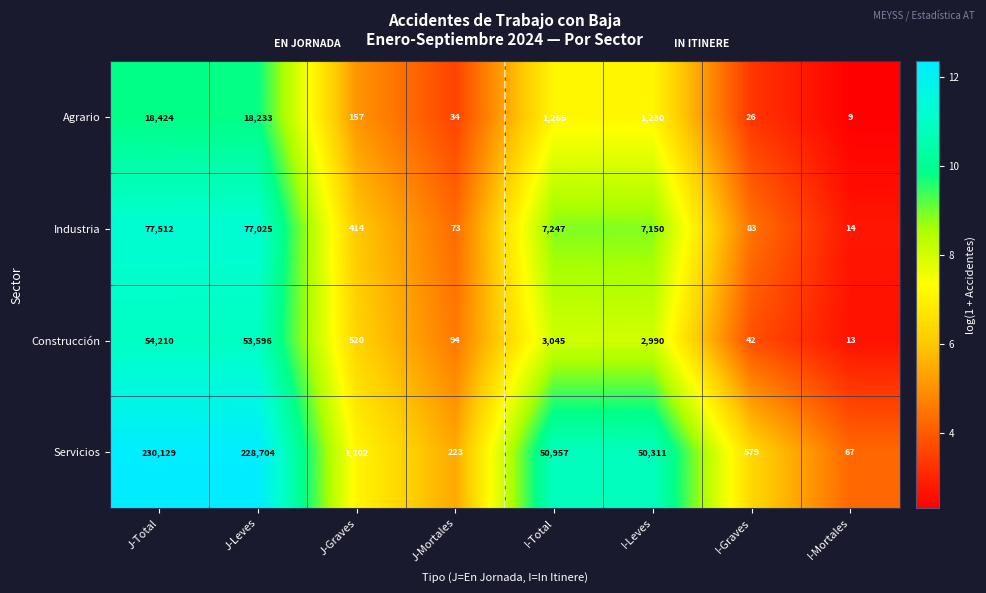

Which category has the highest value in the Servicios series?

J-Total